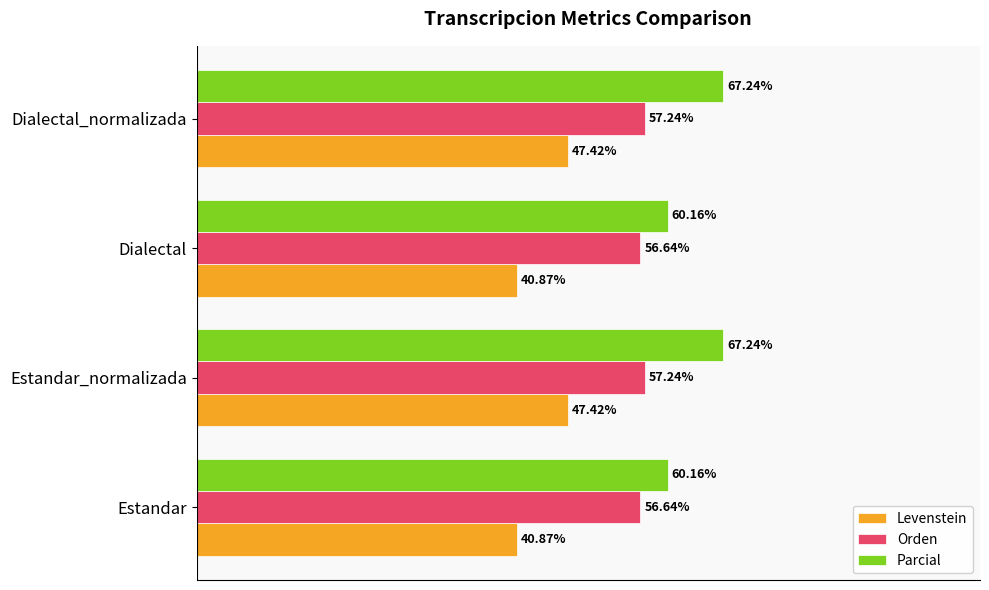

Is the value of Parcial at Dialectal greater than the value of Orden at Estandar?

Yes